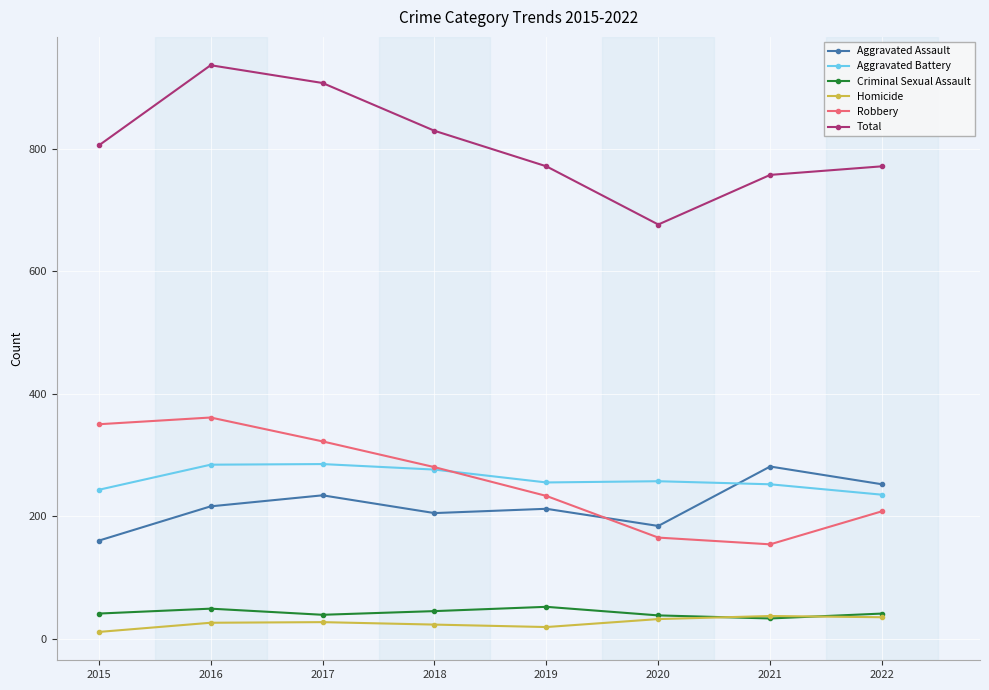

True or false: Criminal Sexual Assault and Robbery intersect in this chart.

False